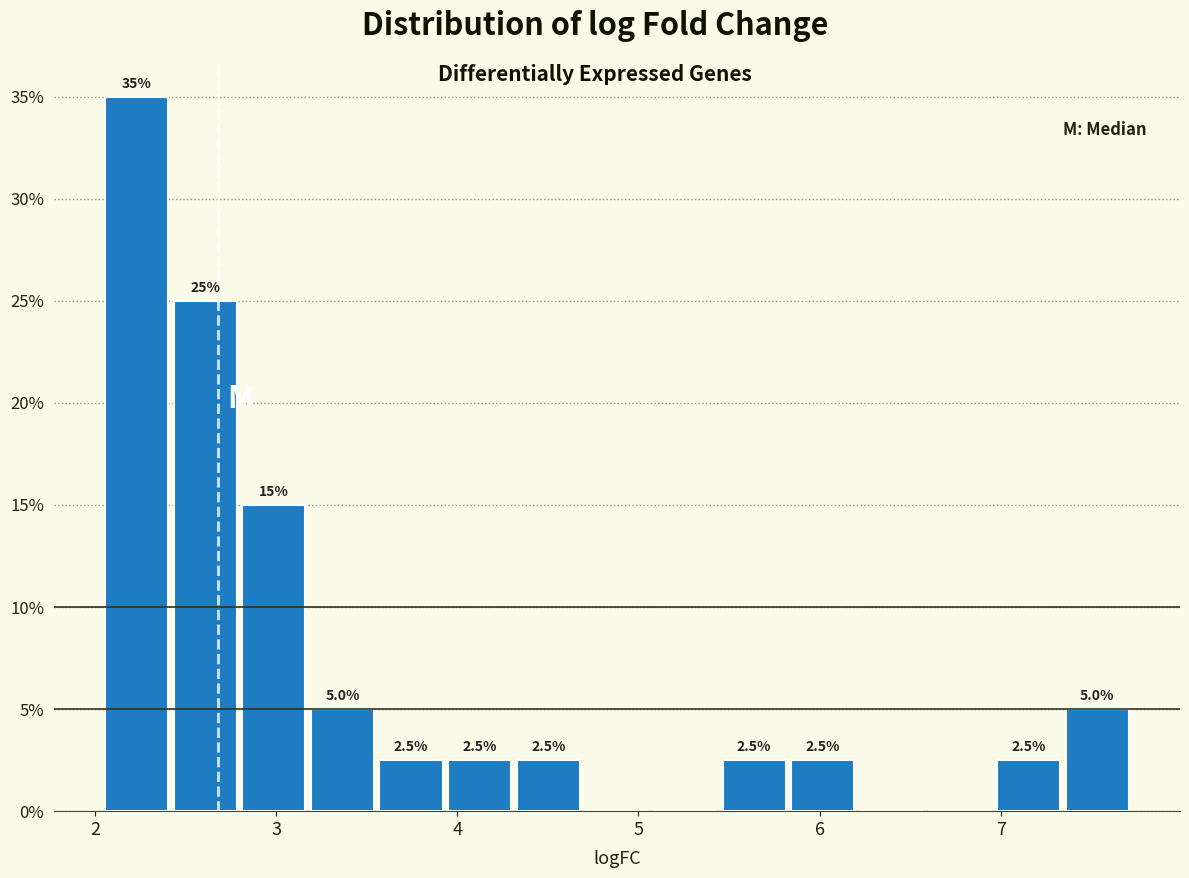

Read against the x-axis, roughly where is the centre of the tallest bar?

2.2